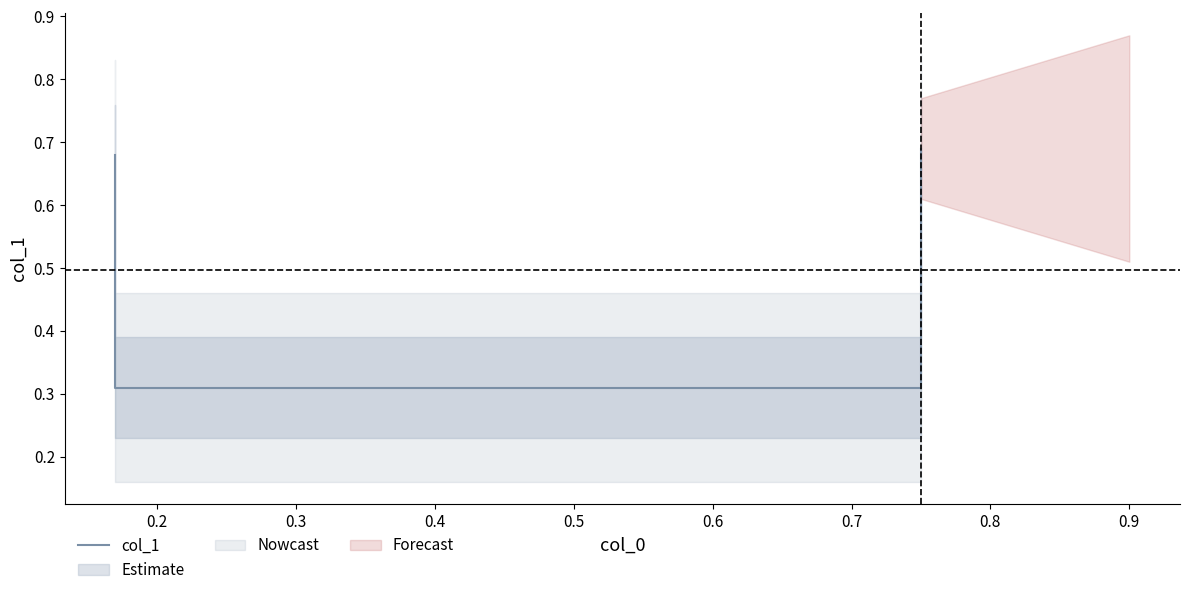

What is the greatest value displayed?

0.7